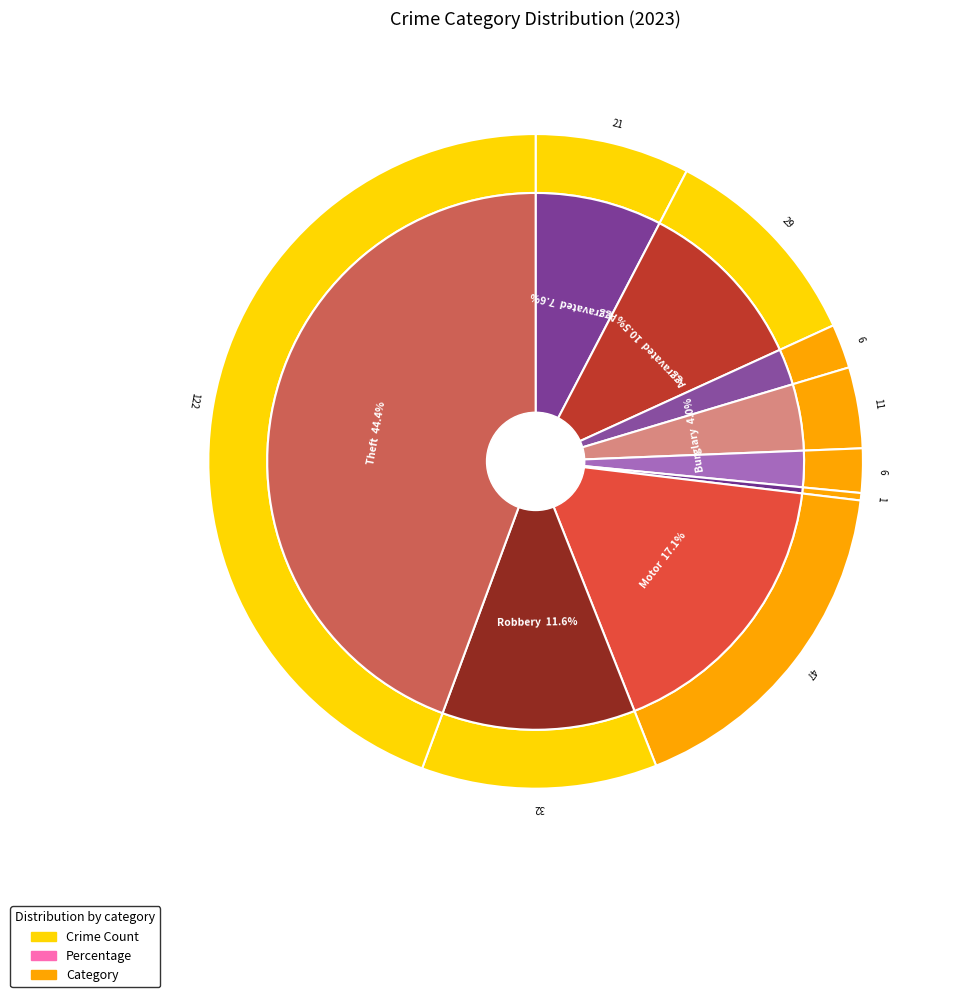

What is the change in value from Aggravated Assault to Arson?

-15